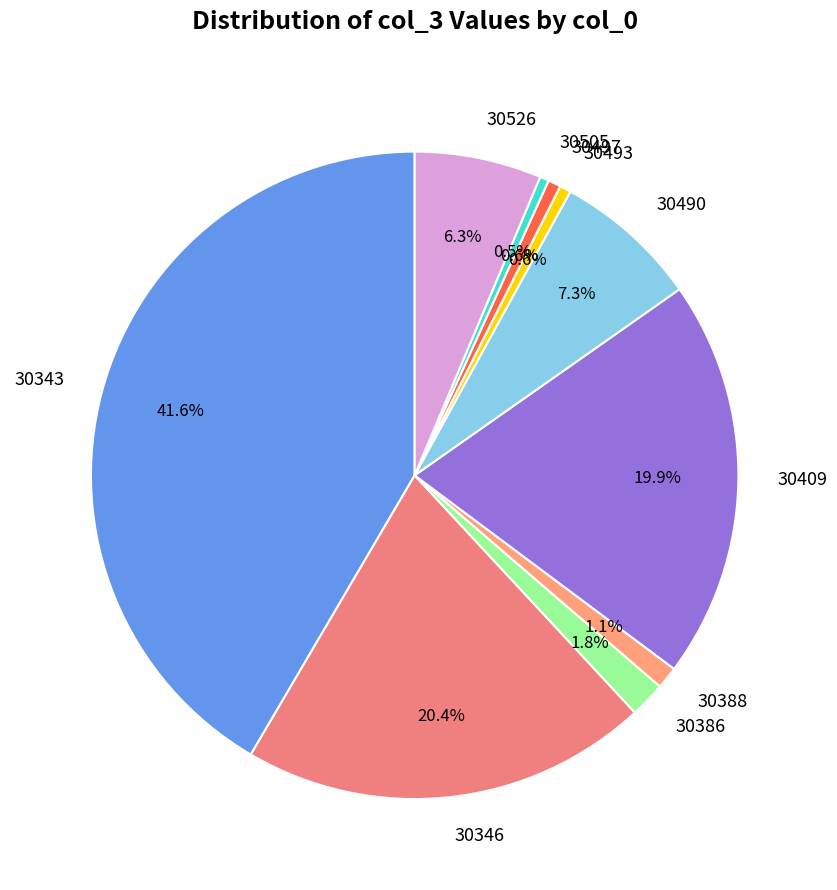

Which has a higher value, 30386 or 30497?

30386